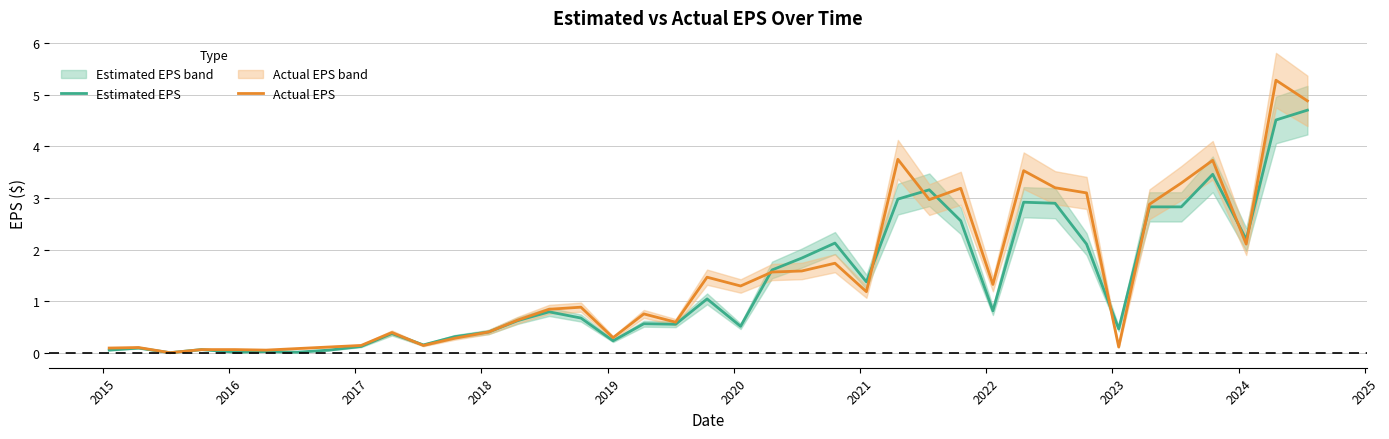

What is the highest value of the Actual EPS series?

5.3